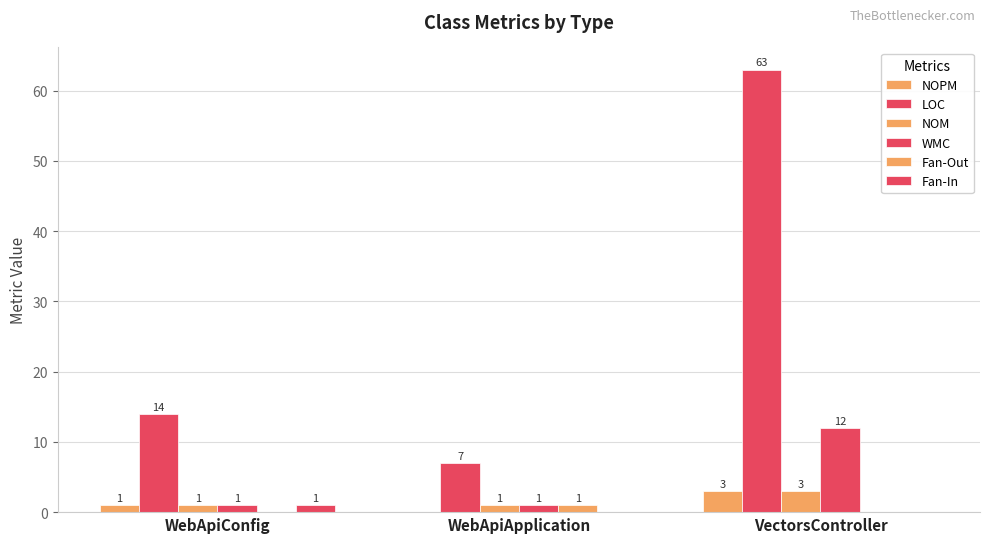

How many groups of bars are there?

3